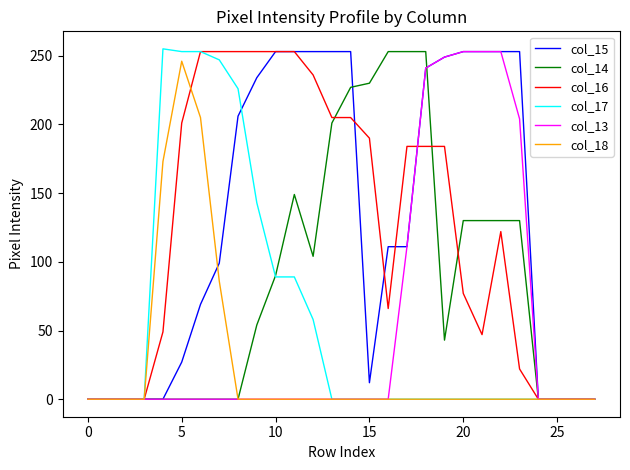

Does the chart have visible grid lines?

No